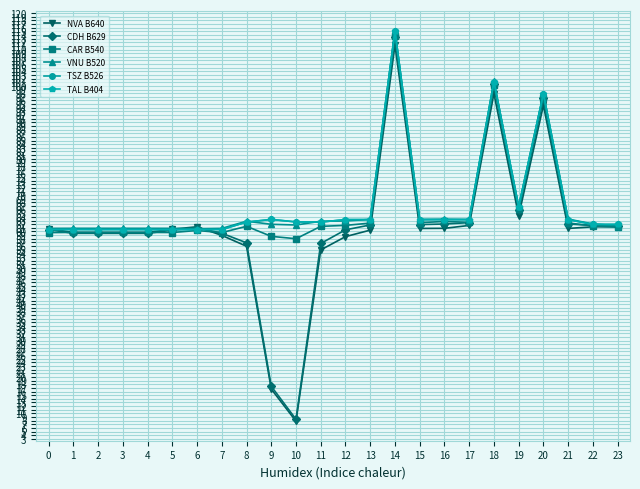

Is this an area chart (filled region under the line)?

No